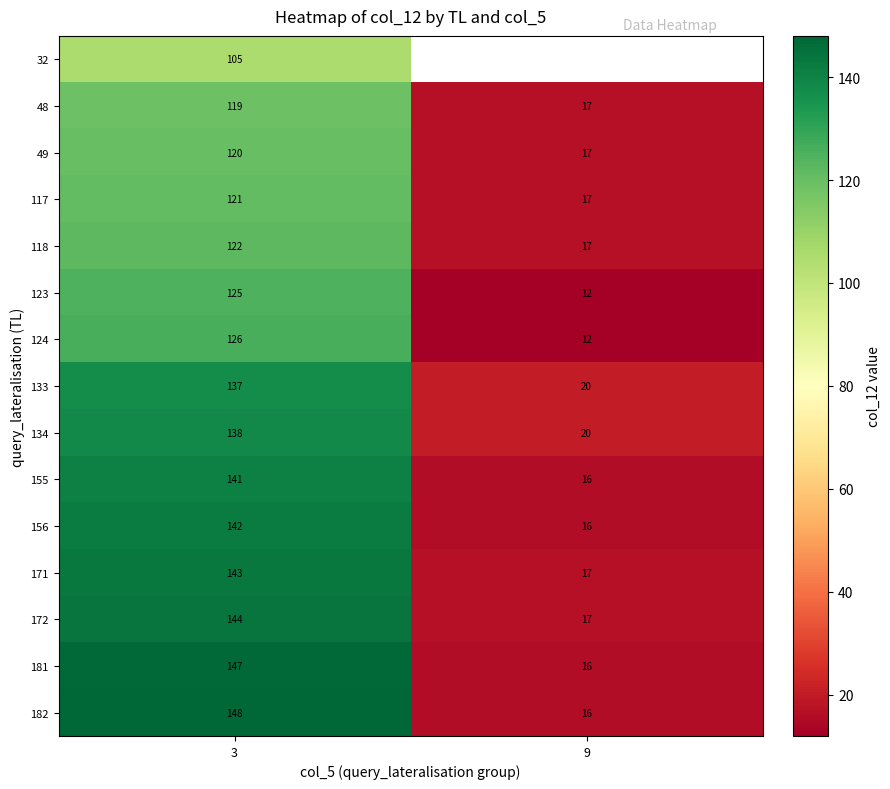

What is the difference between the 182 values at 3 and 9?

132